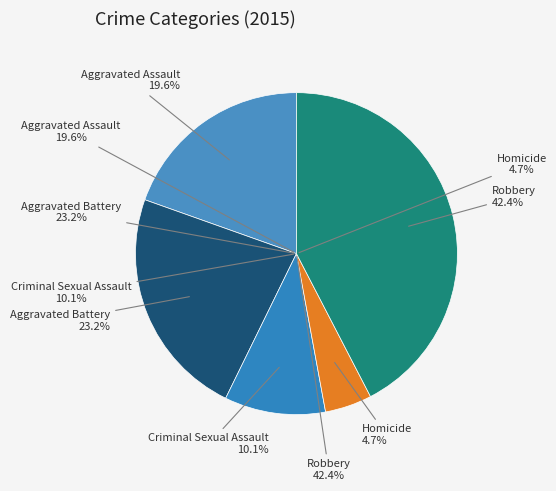

Which has a higher value, Criminal Sexual Assault or Aggravated Battery?

Aggravated Battery